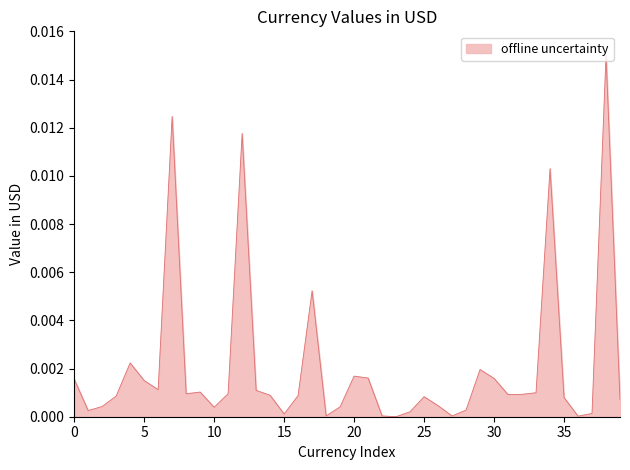

What is the sum of all values?

0.1